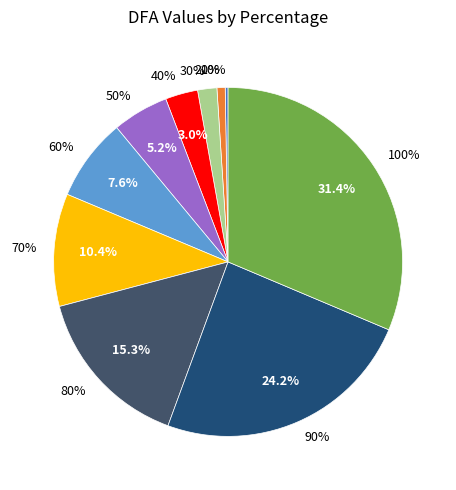

To the nearest percent, what portion does 40% represent?

3%